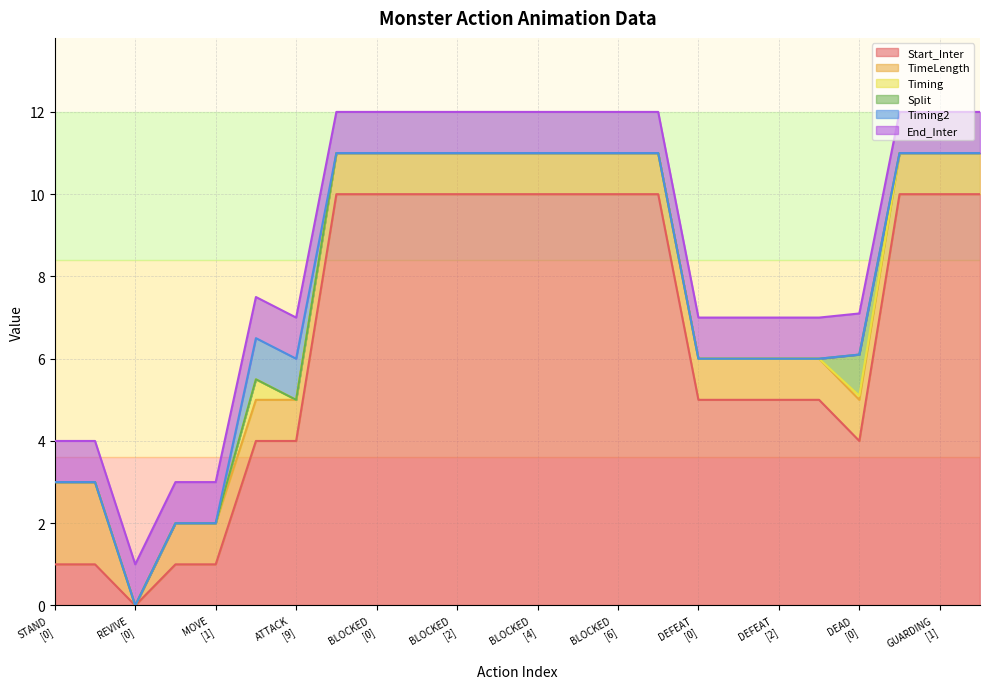

Reading left to right, extract all data points from this chart.

Start_Inter: 1.0	1.0	0.0	1.0	1.0	4.0	4.0	10.0	10.0	10.0	10.0	10.0	10.0	10.0	10.0	10.0	5.0	5.0	5.0	5.0	4.0	10.0	10.0	10.0
TimeLength: 2.0	2.0	0.0	1.0	1.0	1.0	1.0	1.0	1.0	1.0	1.0	1.0	1.0	1.0	1.0	1.0	1.0	1.0	1.0	1.0	1.0	1.0	1.0	1.0
Timing: 0.0	0.0	0.0	0.0	0.0	0.5	0.0	0.0	0.0	0.0	0.0	0.0	0.0	0.0	0.0	0.0	0.0	0.0	0.0	0.0	0.1	0.0	0.0	0.0
Split: 0.0	0.0	0.0	0.0	0.0	0.0	0.0	0.0	0.0	0.0	0.0	0.0	0.0	0.0	0.0	0.0	0.0	0.0	0.0	0.0	1.0	0.0	0.0	0.0
Timing2: 0.0	0.0	0.0	0.0	0.0	1.0	1.0	0.0	0.0	0.0	0.0	0.0	0.0	0.0	0.0	0.0	0.0	0.0	0.0	0.0	0.0	0.0	0.0	0.0
End_Inter: 1.0	1.0	1.0	1.0	1.0	1.0	1.0	1.0	1.0	1.0	1.0	1.0	1.0	1.0	1.0	1.0	1.0	1.0	1.0	1.0	1.0	1.0	1.0	1.0